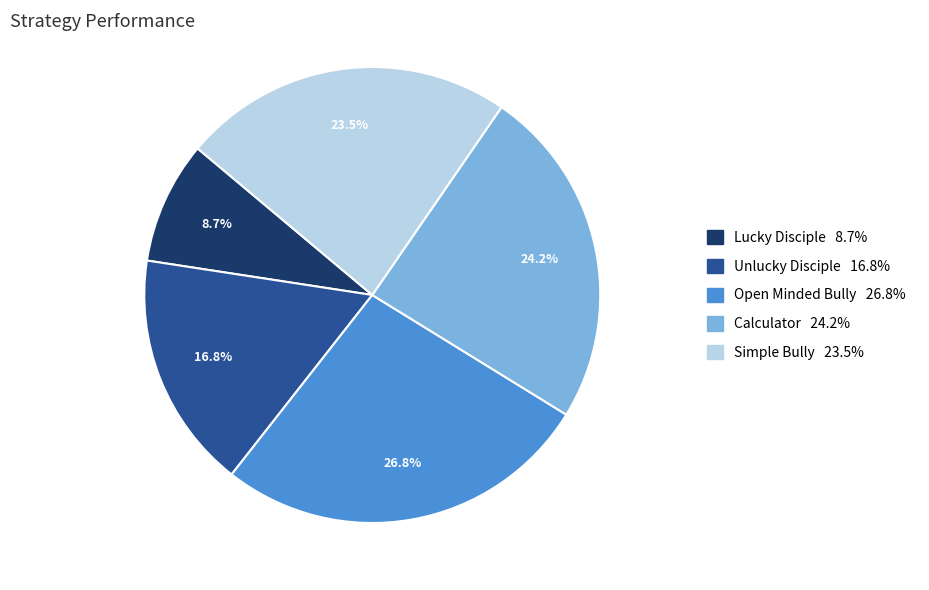

Approximately how many times larger is the value at Lucky Disciple compared to Simple Bully?

0.4